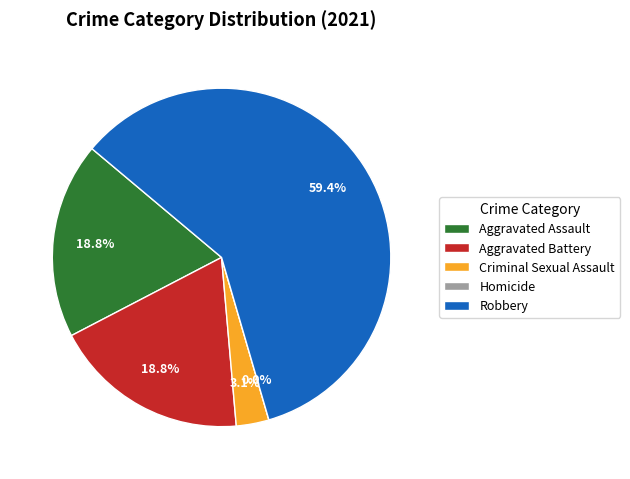

True or false: Robbery accounts for 59% of the total.

True